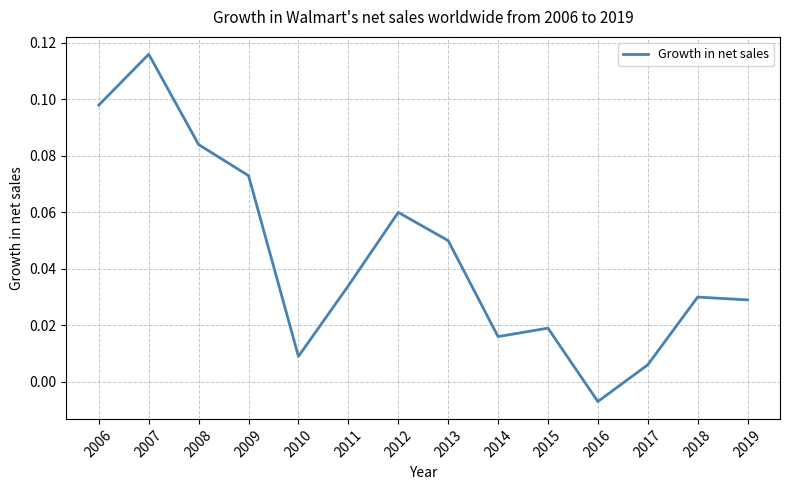

Count the number of data series in this chart.

1